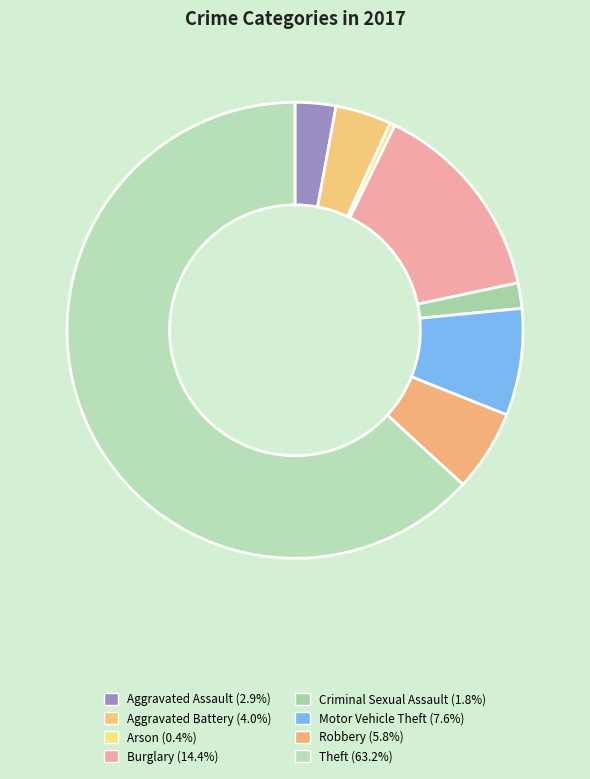

Count the number of slices in the pie.

8